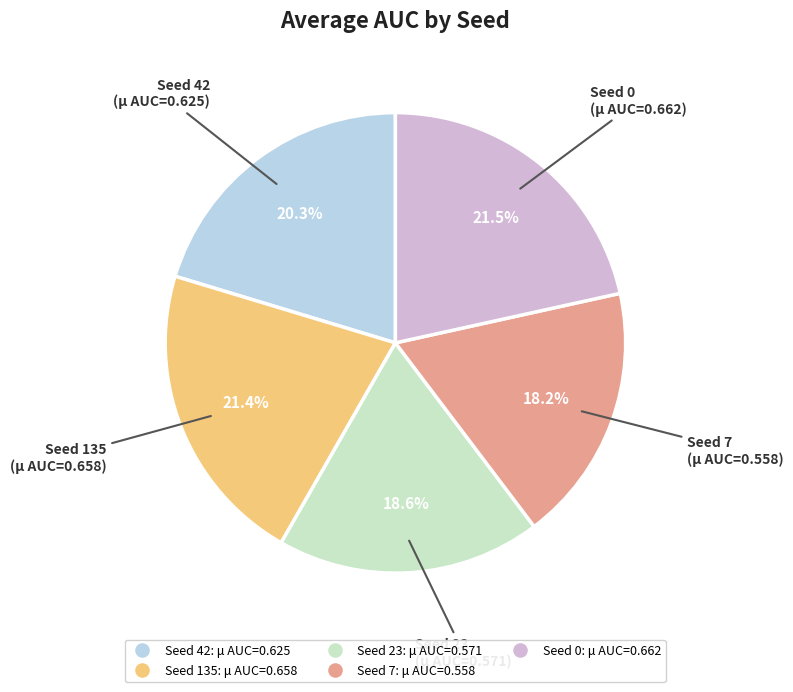

Is there any slice that represents more than half of the pie?

No